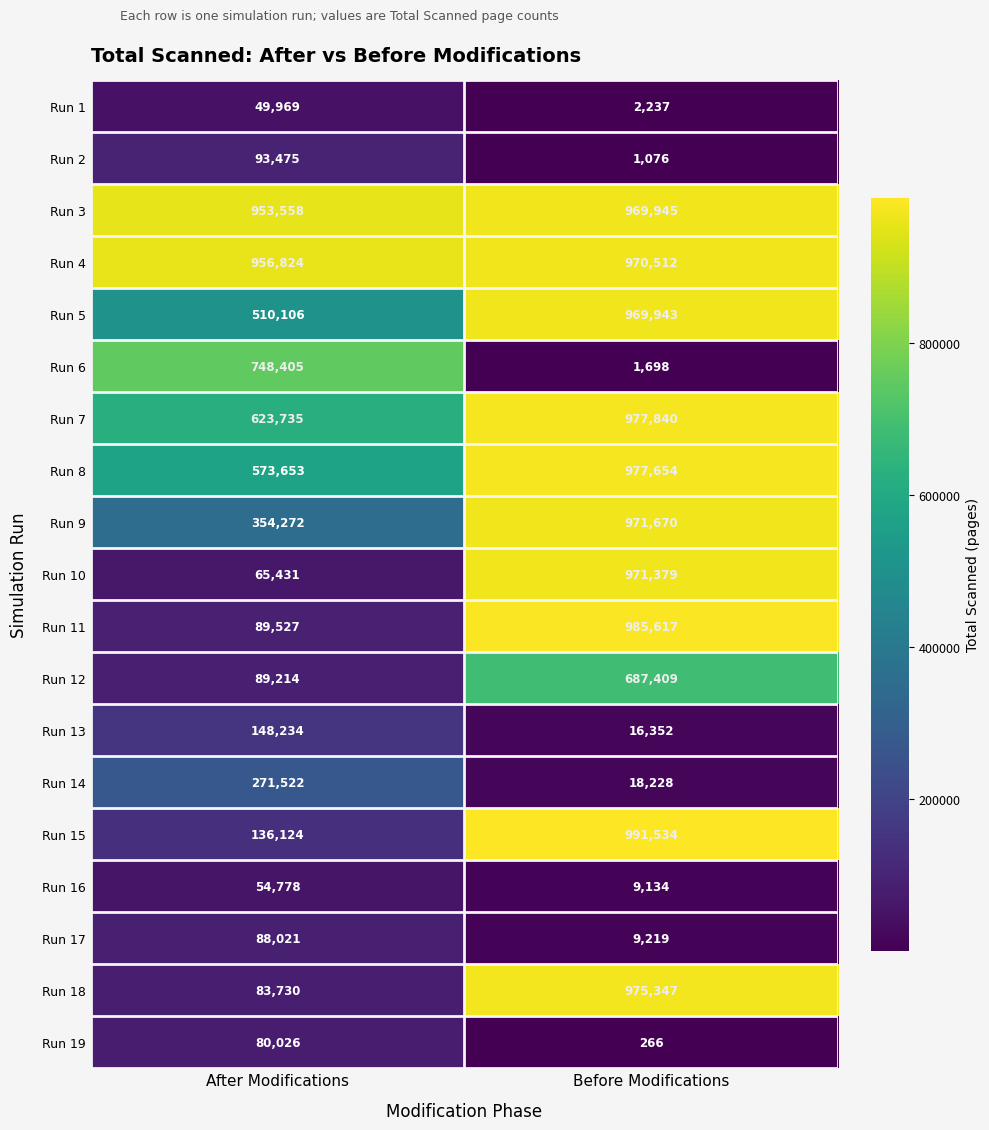

What is the smallest value displayed?

266